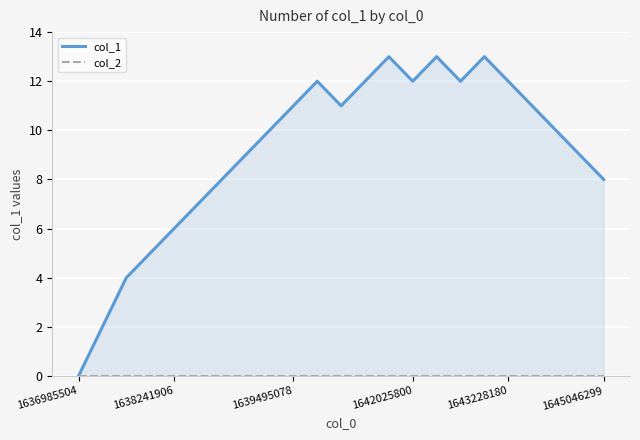

At 10, list the series in order from smallest to largest.

col_2, col_1